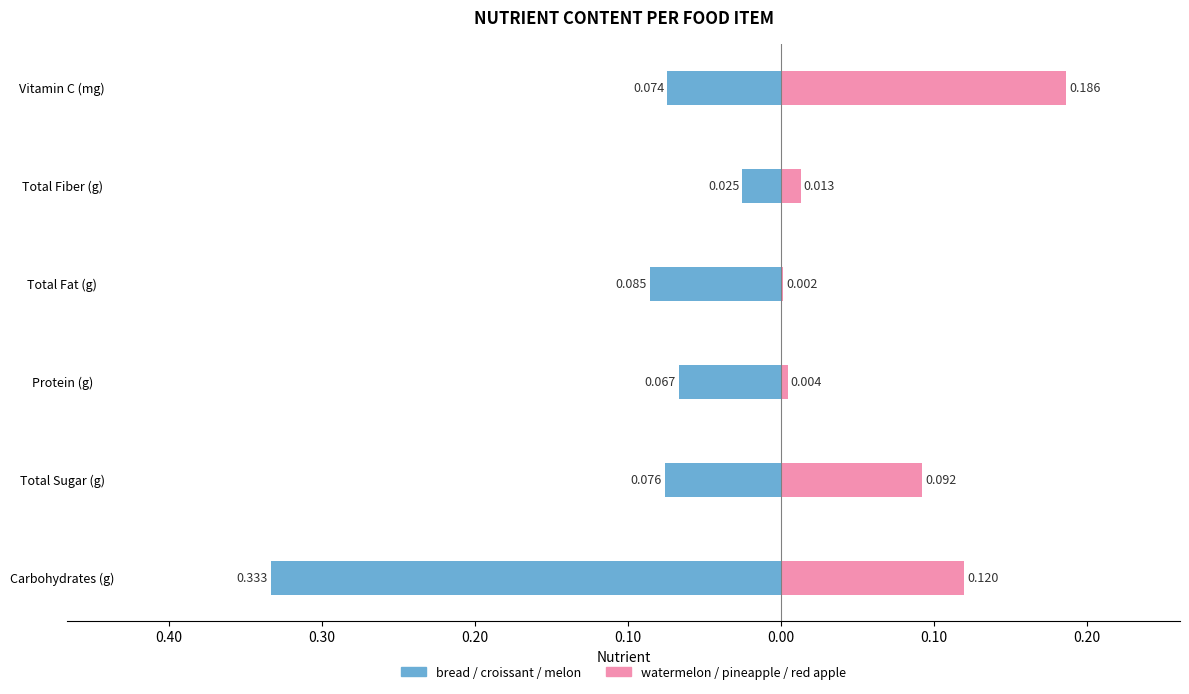

Between Vitamin C (mg) and Protein (g), which is larger?

Protein (g)